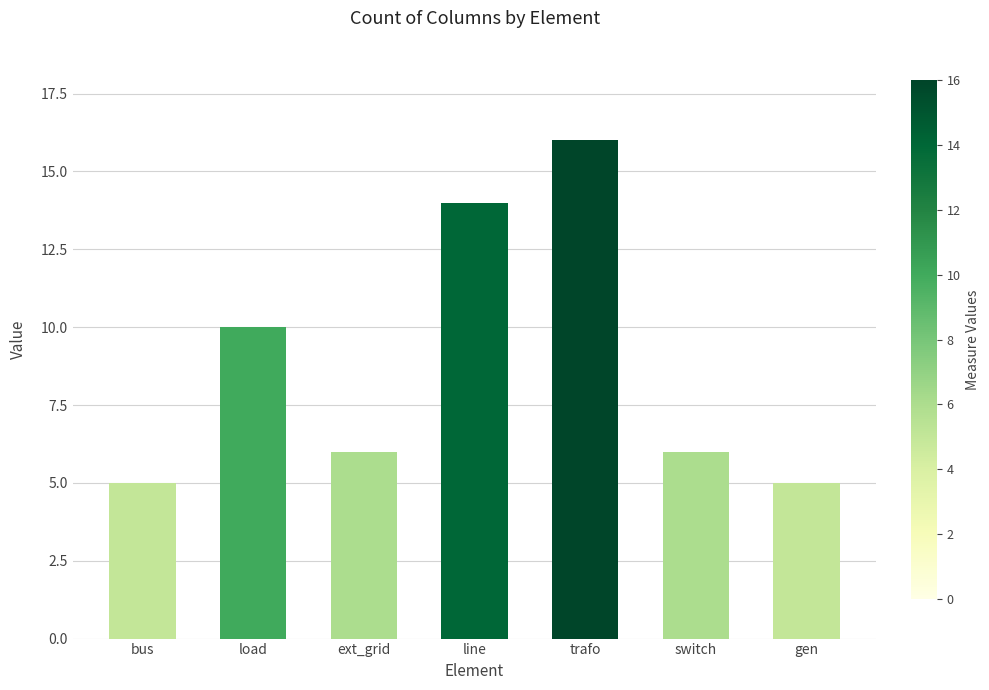

What is the approximate value at gen?

5